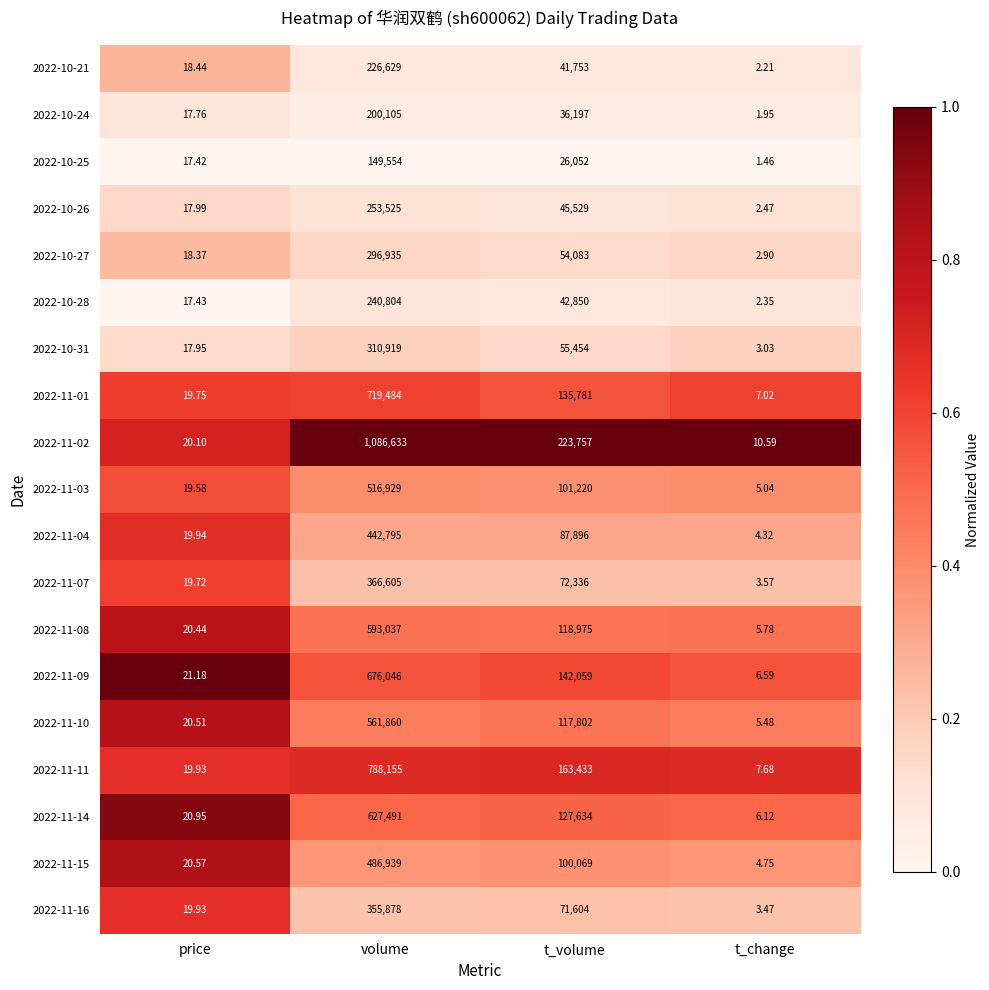

Where does the 2022-10-25 series first go above 26052?

volume